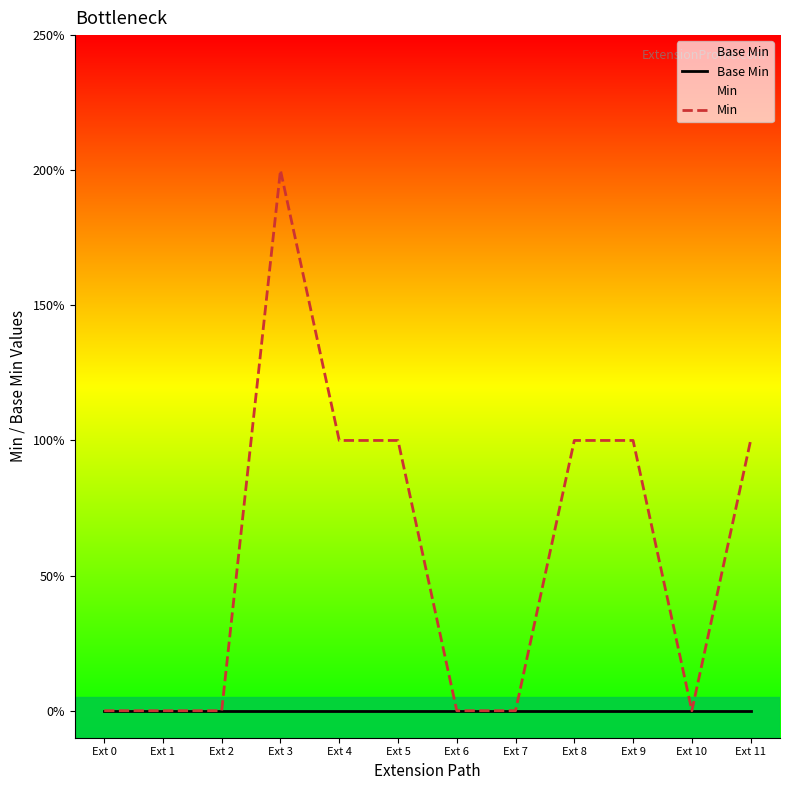

How many data points does each series have?

12